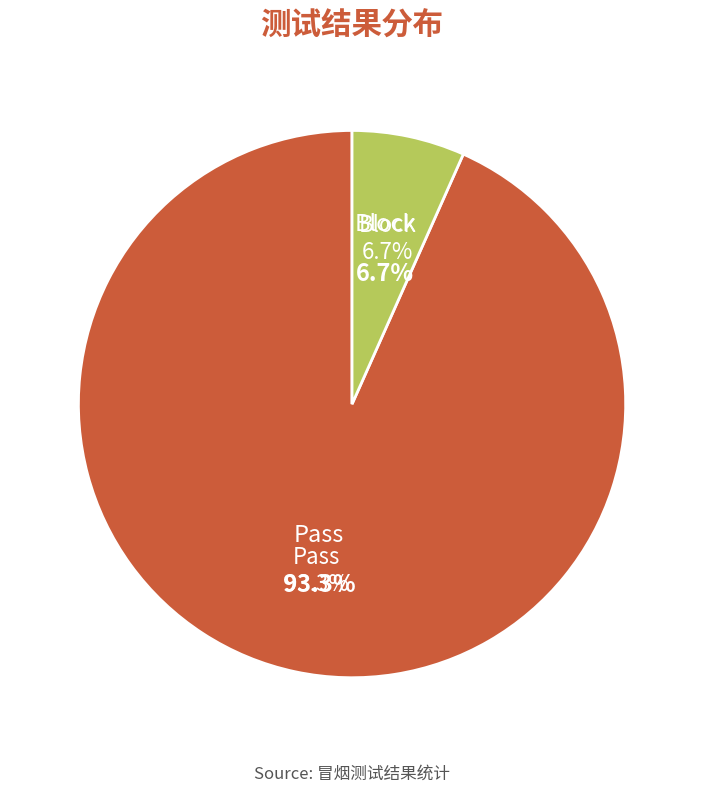

Rank the categories by value from highest to lowest.

Pass, Block